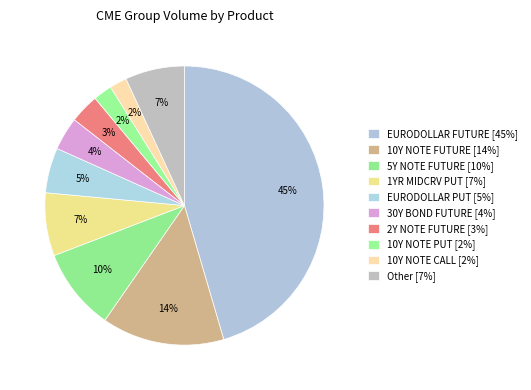

To the nearest percent, what is the average slice percentage?

10%